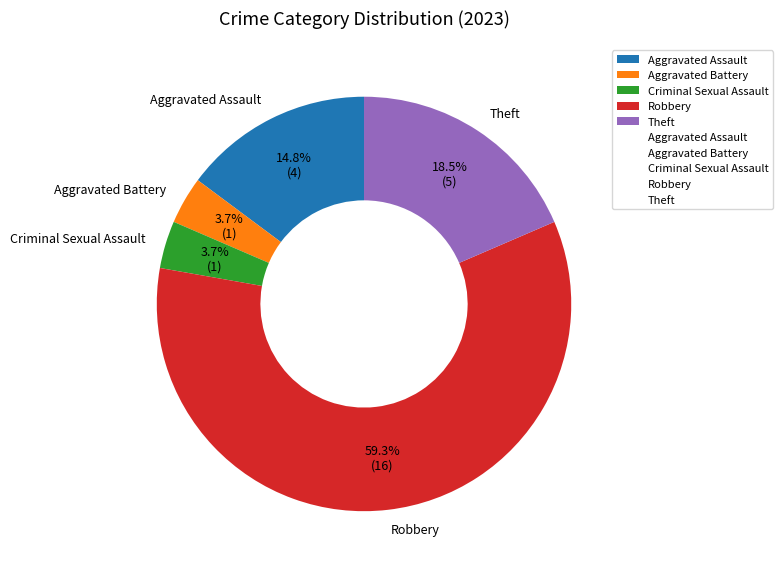

What is the largest slice in the pie chart?

Robbery